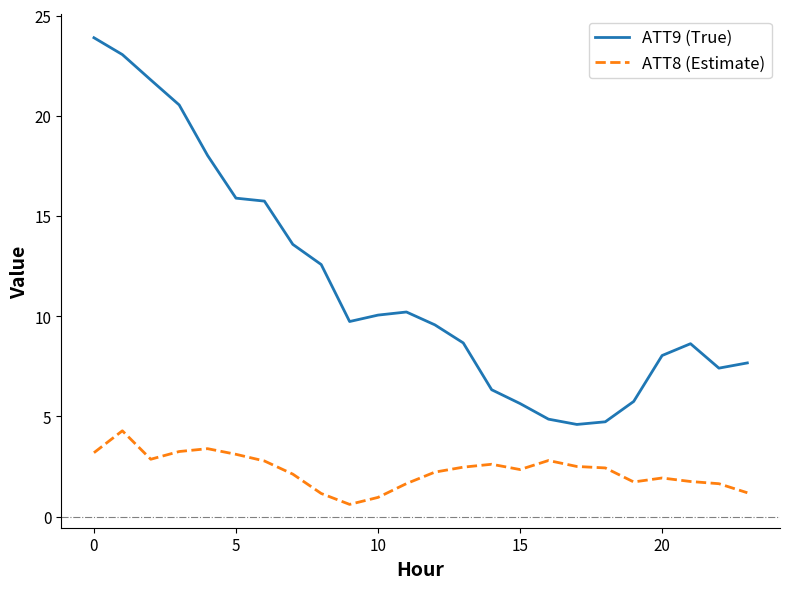

Which series has the widest spread of values?

ATT9 (True)